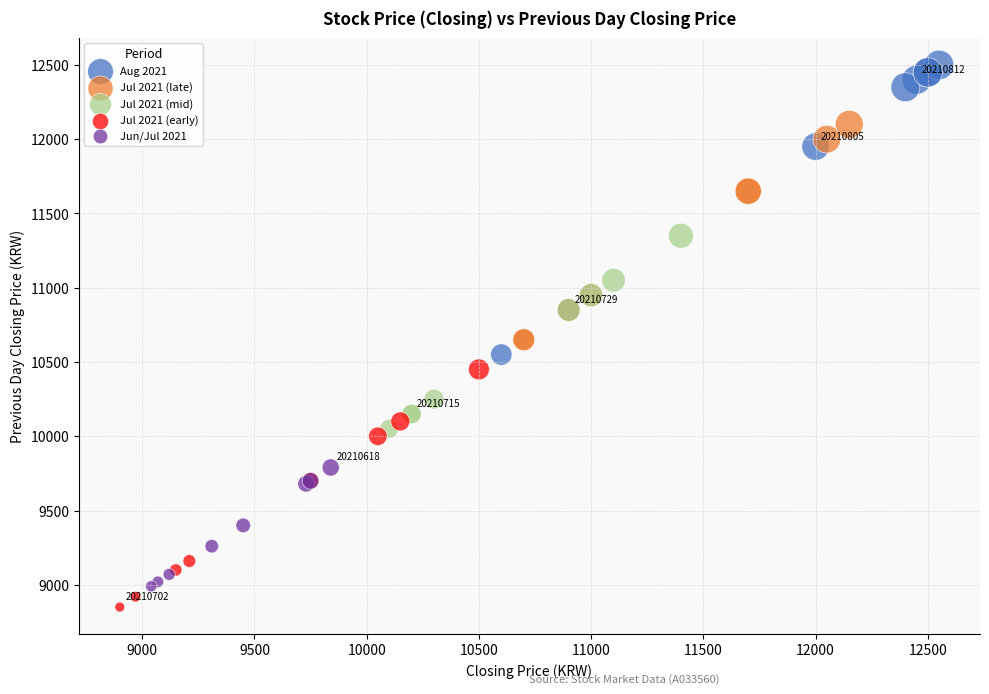

Which series has the widest spread of Y values?

Aug 2021